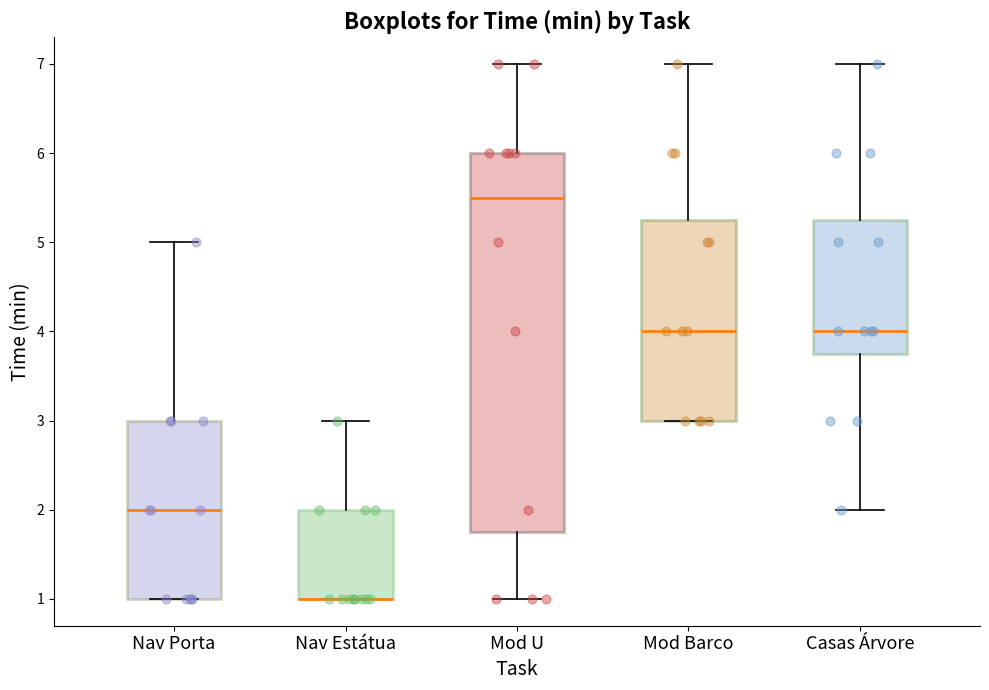

Where does the median line of the box for Casas Árvore sit on the y-axis? The values are not printed on the chart, so give them approximately, as read against the axis.

4.0